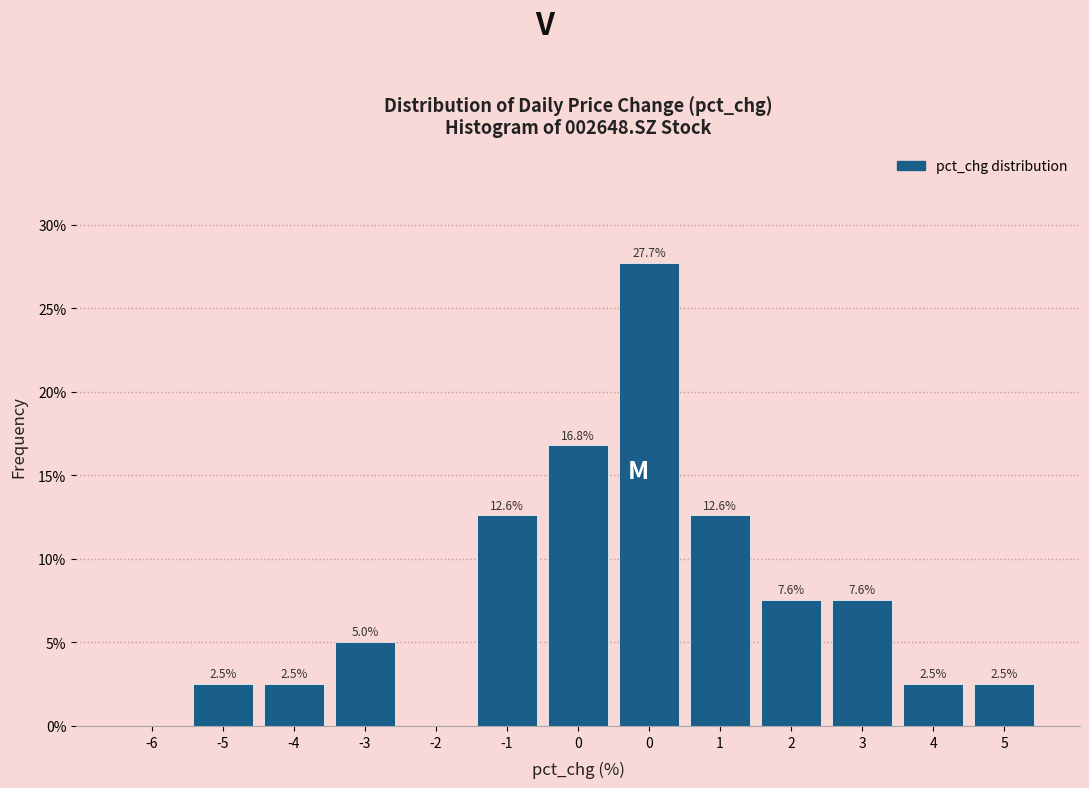

Are the bars horizontal?

No